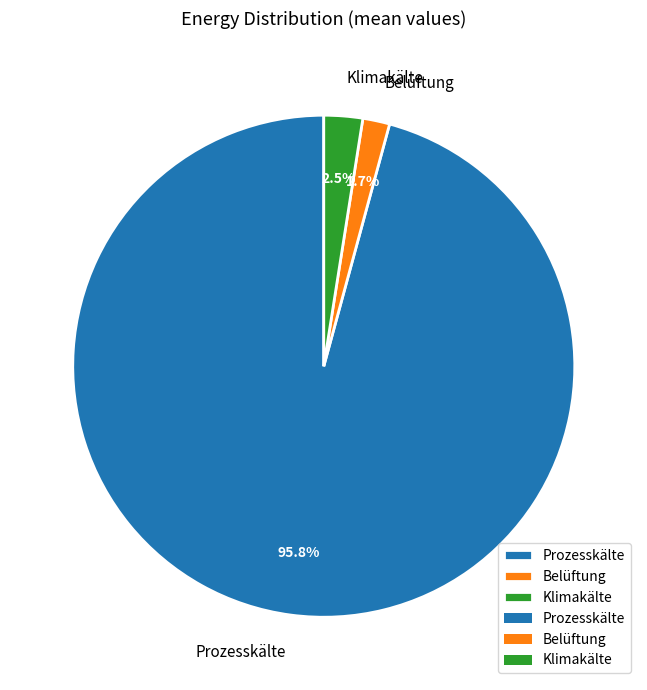

Do Klimakälte and Belüftung together represent more than half of the pie?

No